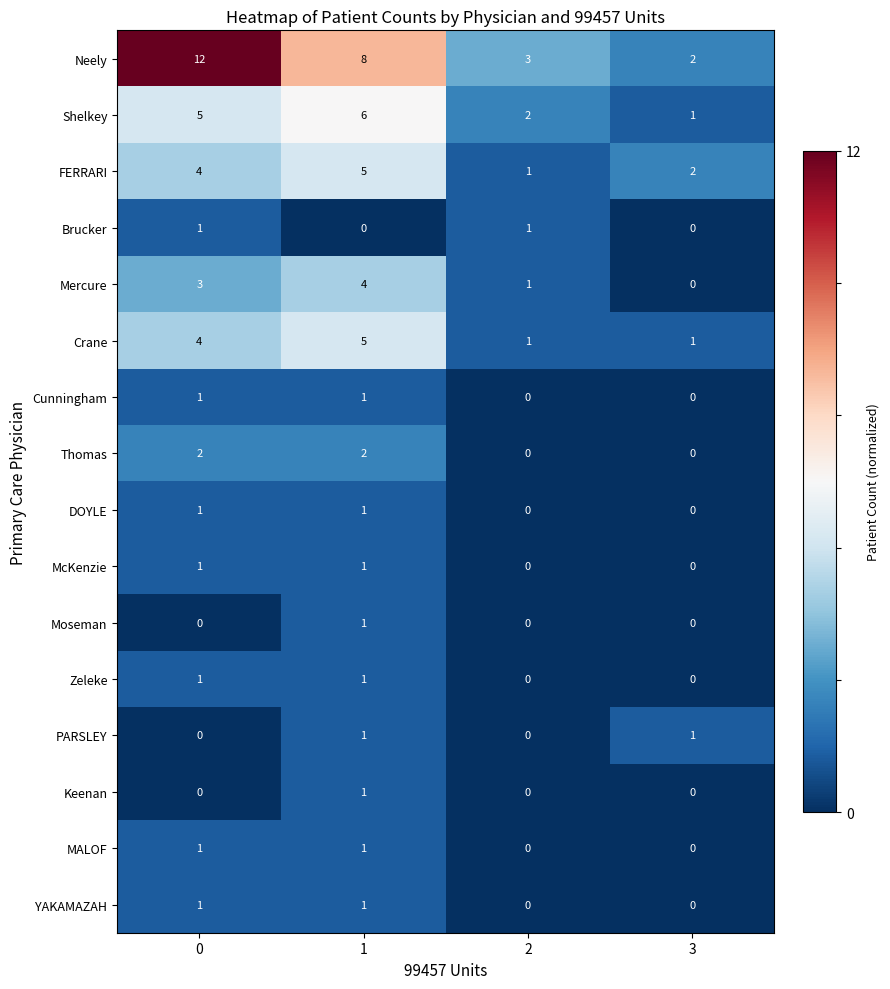

Which series has the largest total across all categories?

Neely